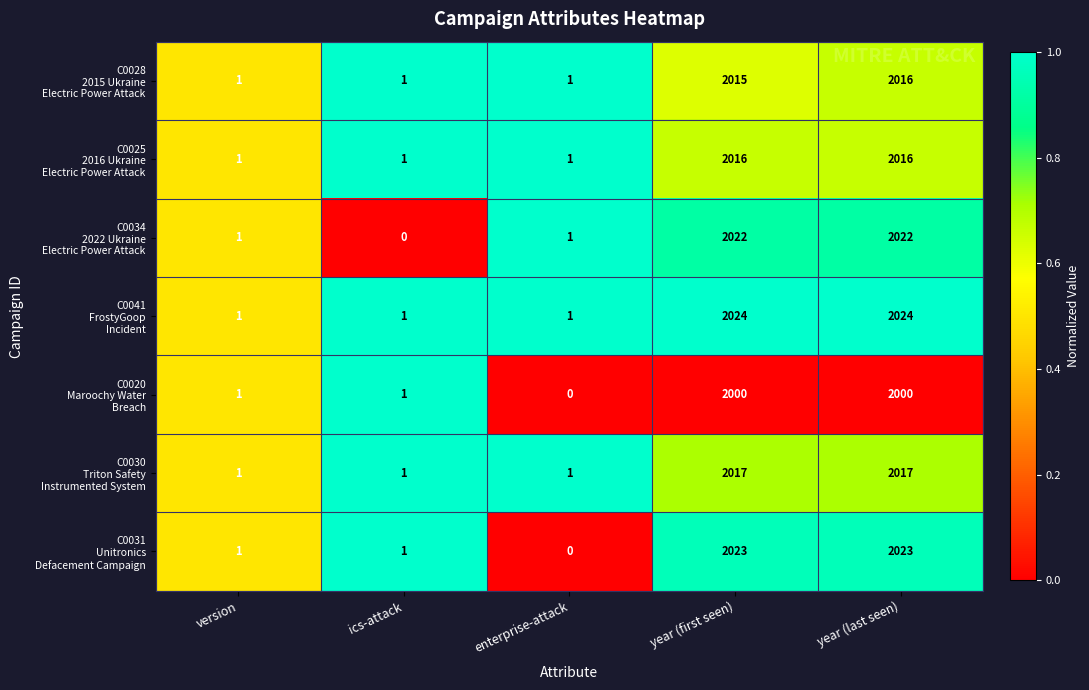

What is the greatest value displayed?

2024